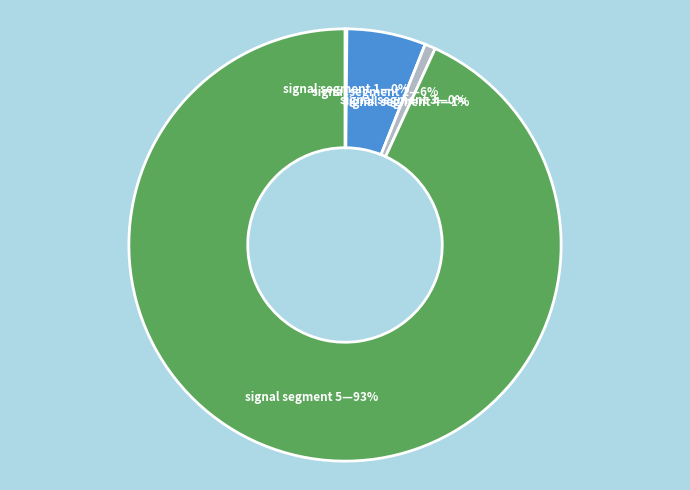

To the nearest percent, what is the combined percentage of signal segment 4 and signal segment 1?

1%